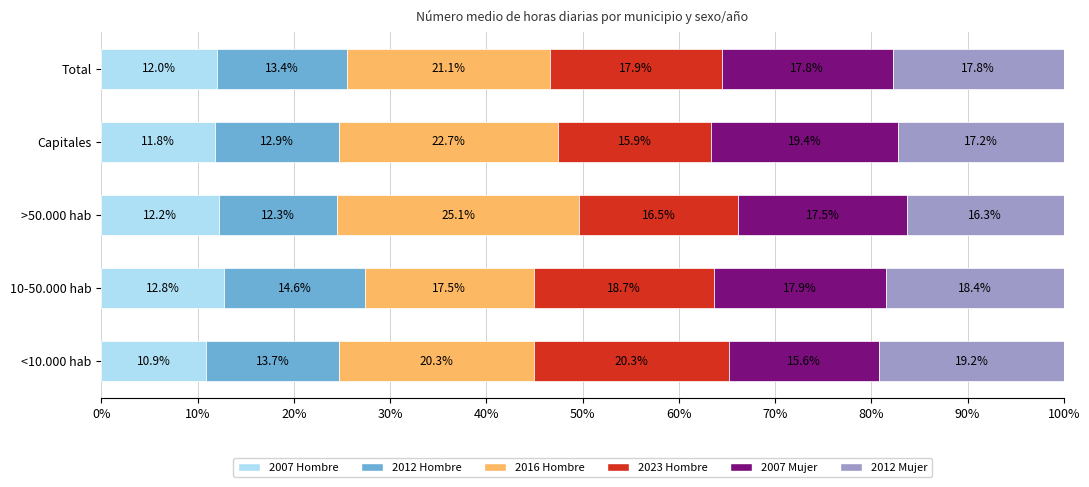

Which category has the lowest value in the 2007 Hombre series?

<10.000 hab